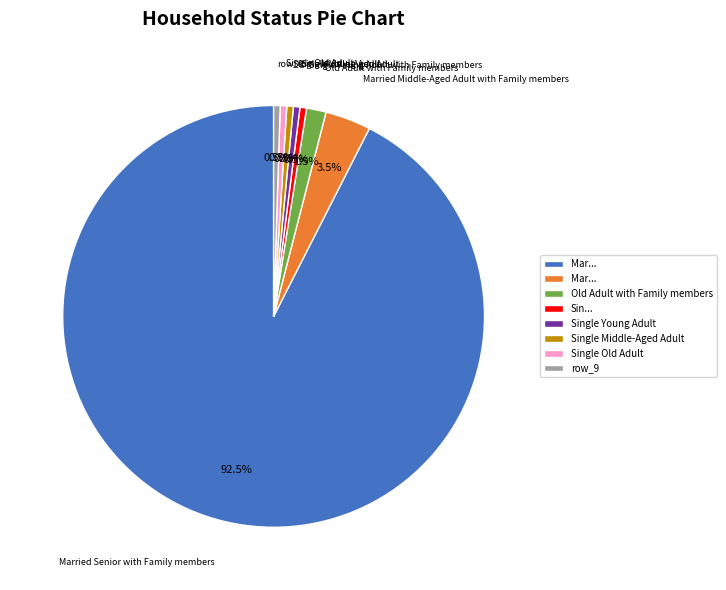

Which slice is the largest?

Married Senior with Family members